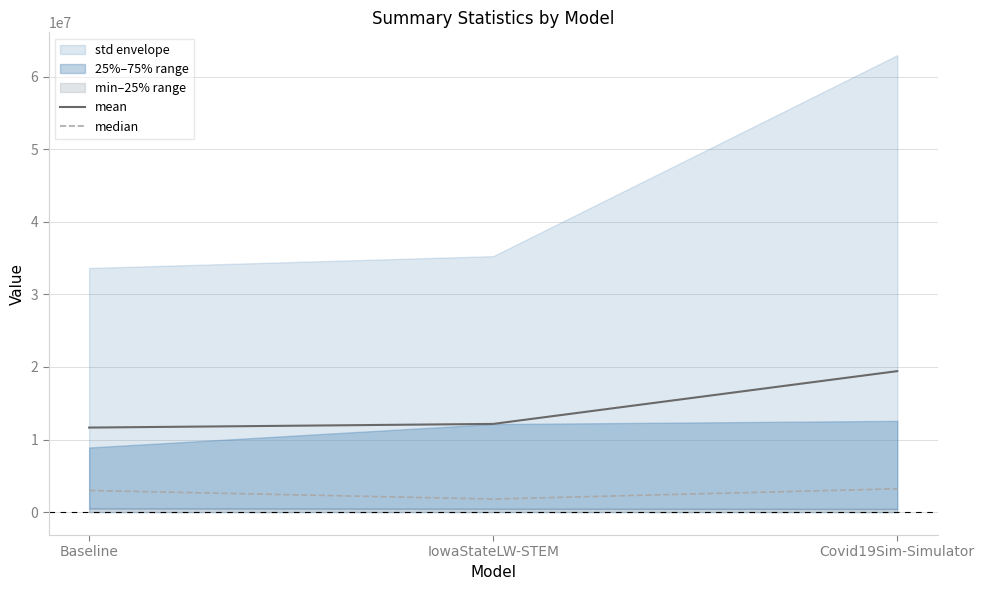

Rank the categories by median value from lowest to highest.

IowaStateLW-STEM, Baseline, Covid19Sim-Simulator